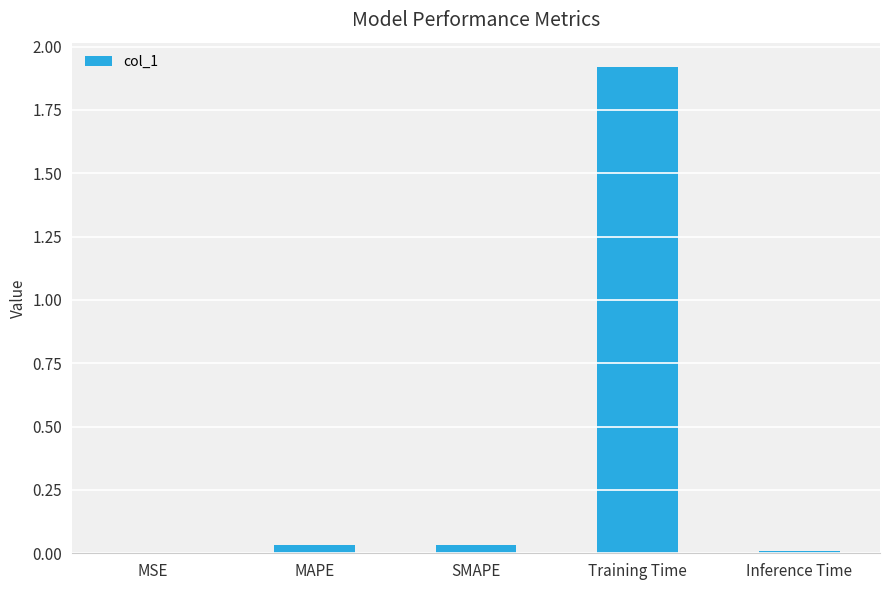

What is the sum of all values?

2.0